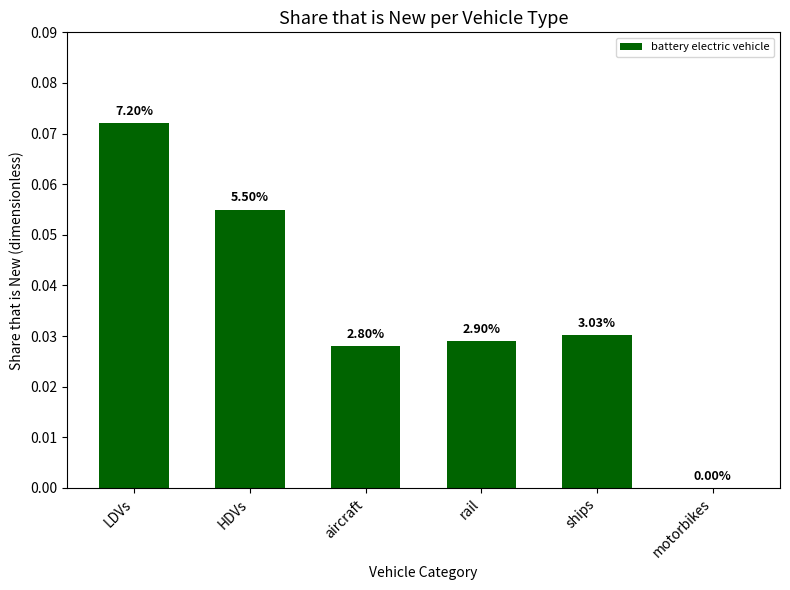

List the labels in order of value, largest first.

LDVs, HDVs, ships, rail, aircraft, motorbikes